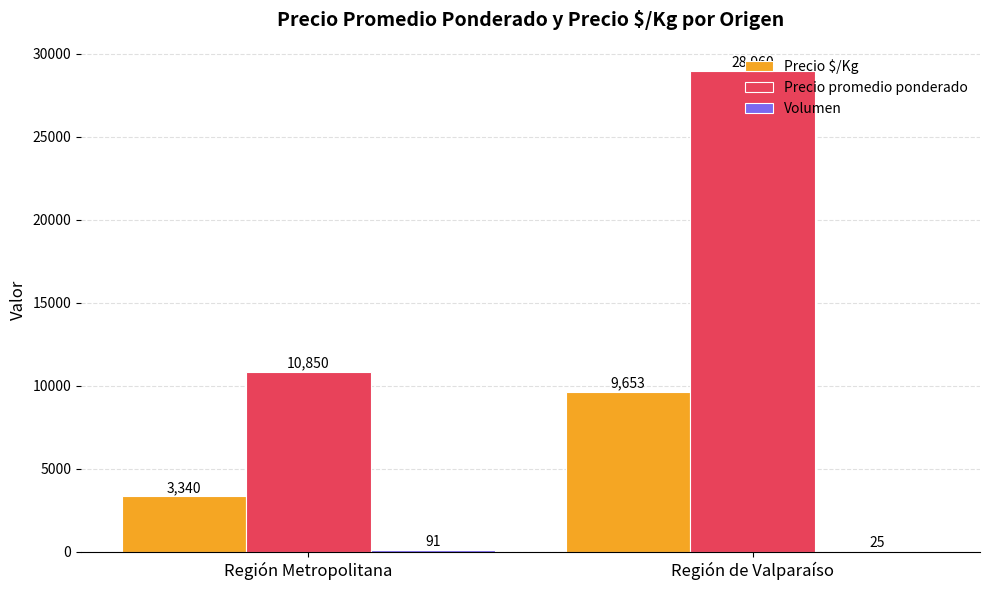

What is the sum of the Precio $/Kg values at Región Metropolitana and Región de Valparaíso?

12993